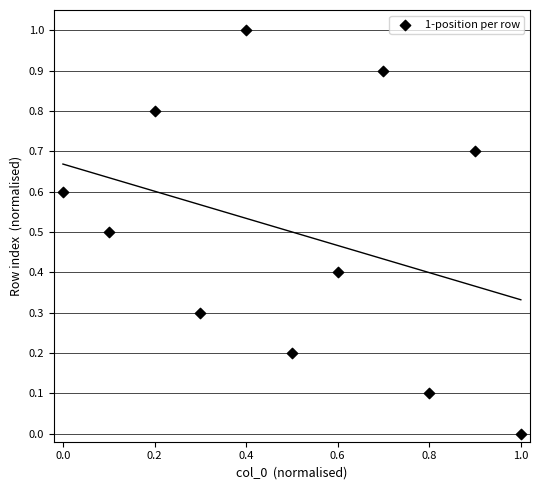

What is the range of X values (max minus min)?

1.0